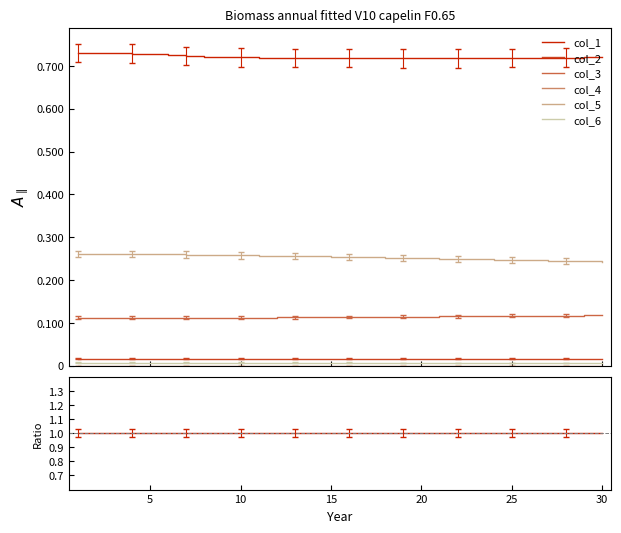

Rank the series at 30 from highest to lowest value.

col_1, col_5, col_3, col_2, col_6, col_4